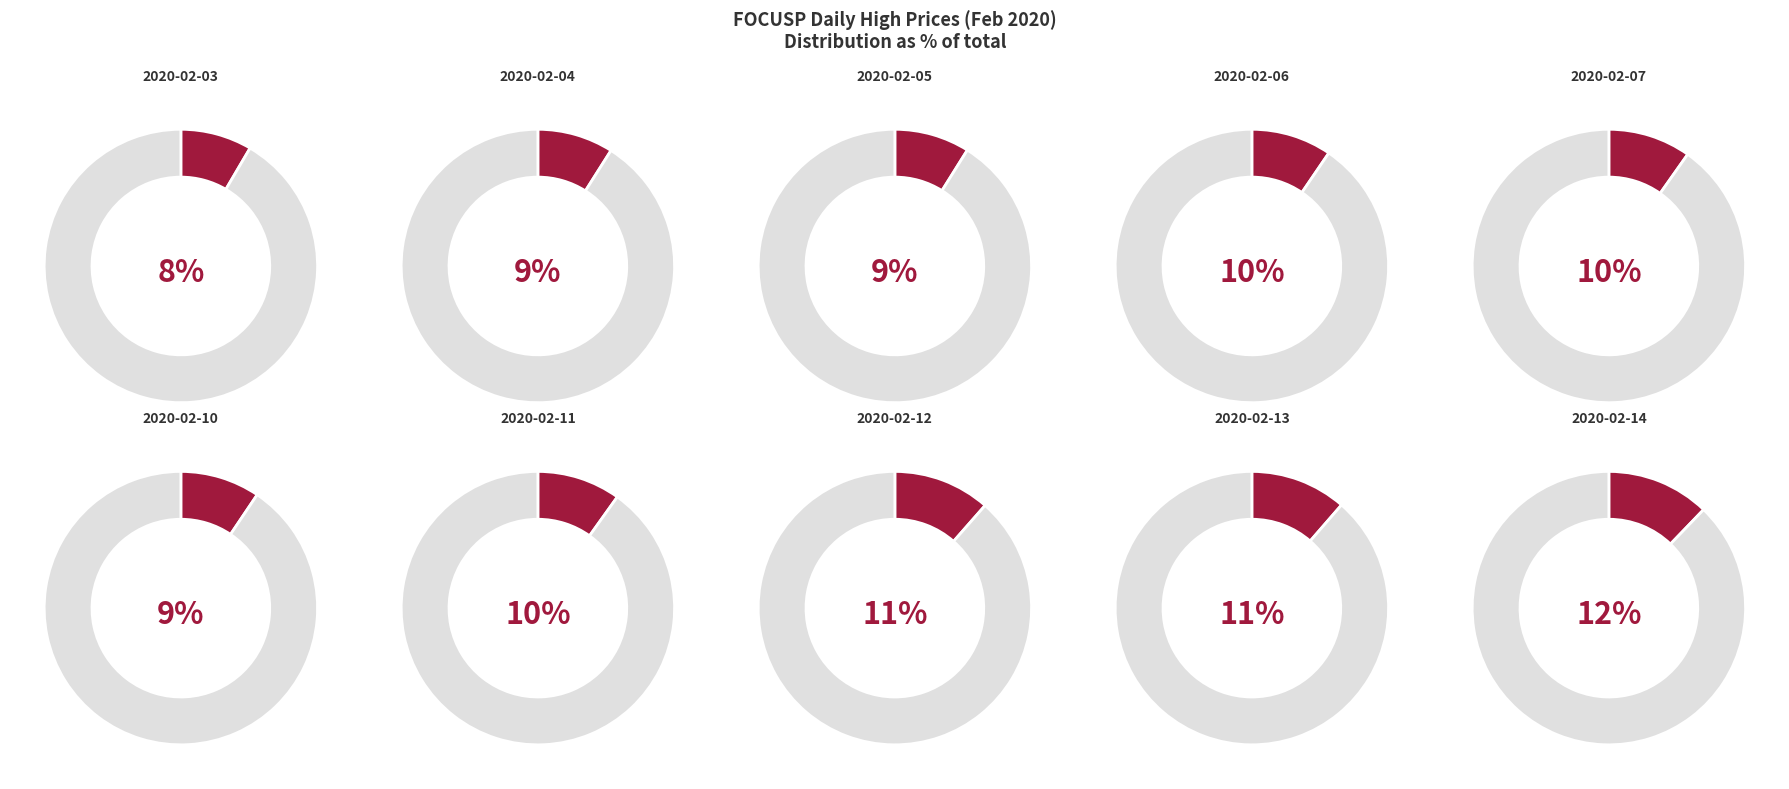

Is there a majority slice in this chart?

No